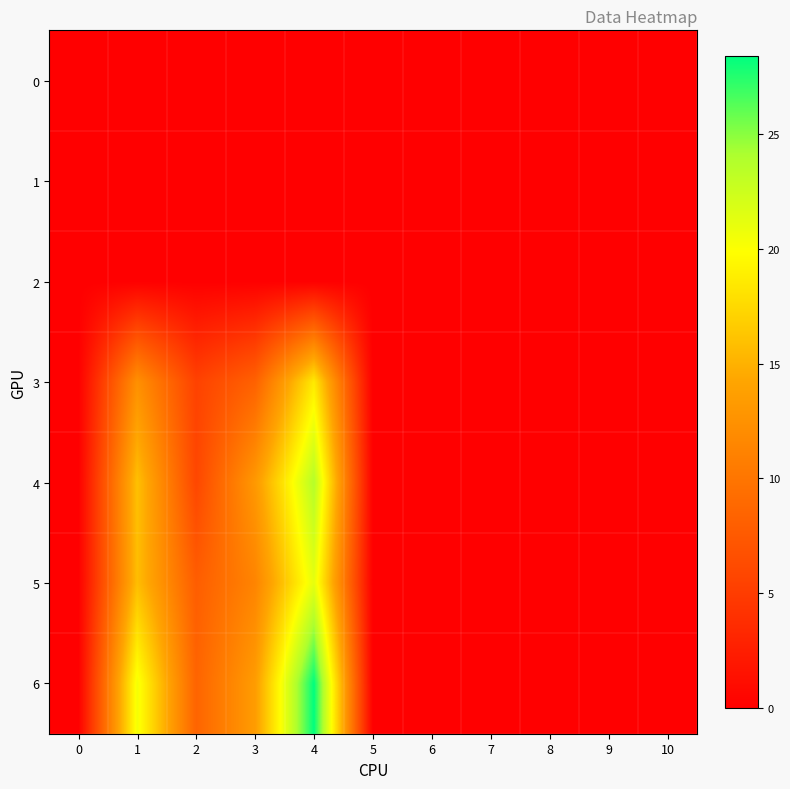

Which has a higher value, 5 or 10?

5